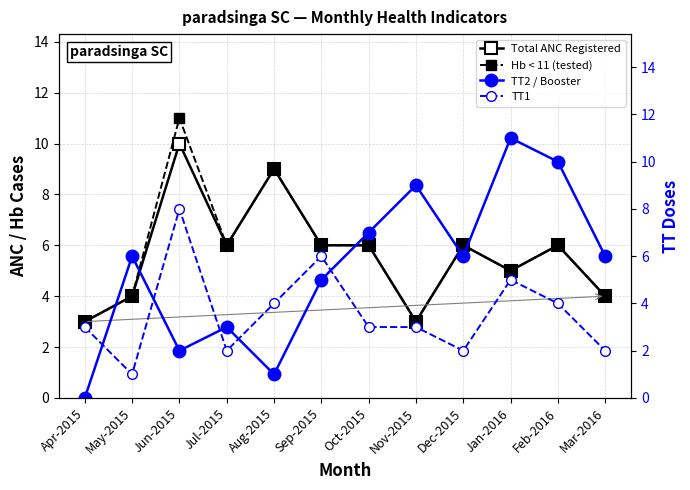

Is it true that TT2 / Booster equals 4 at Nov-2015?

False